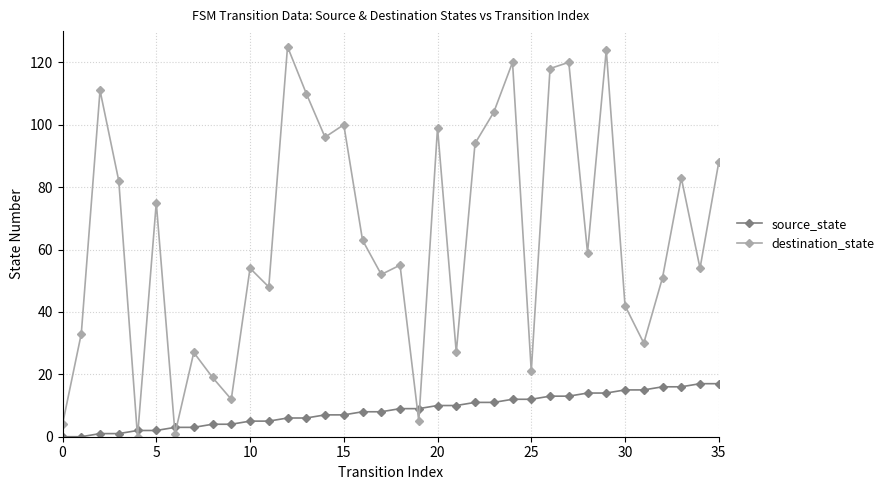

How many interior local peaks does the destination_state series have?

12